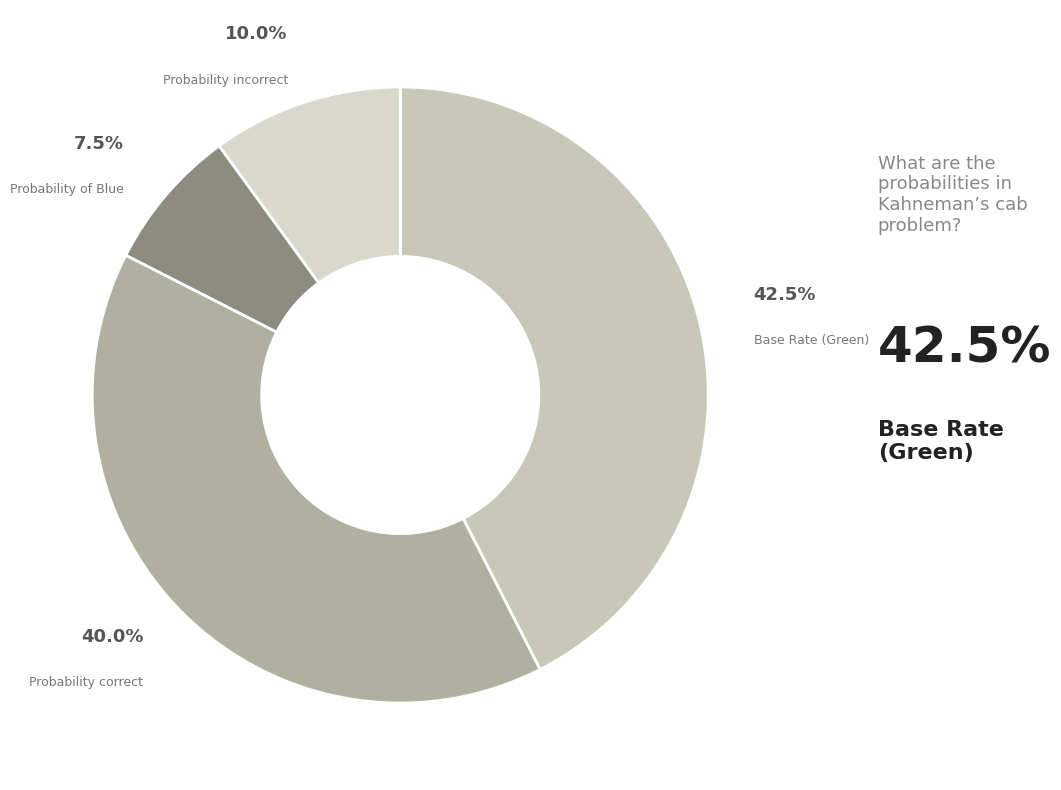

Which category has the smallest portion of the pie?

Probability of Blue